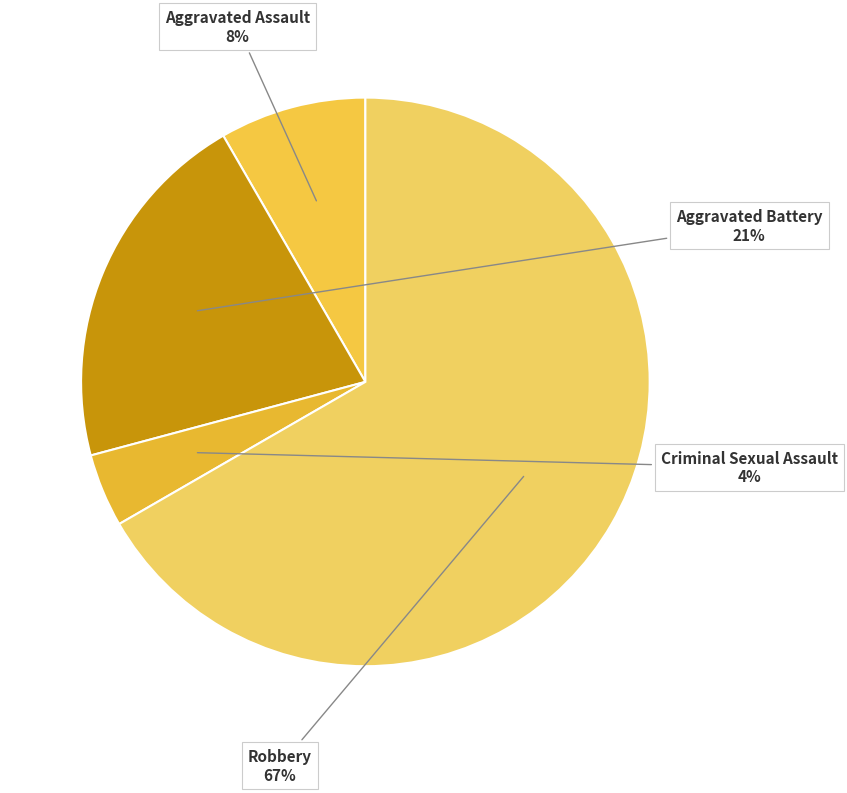

What is the smallest slice in the pie chart?

Criminal Sexual Assault